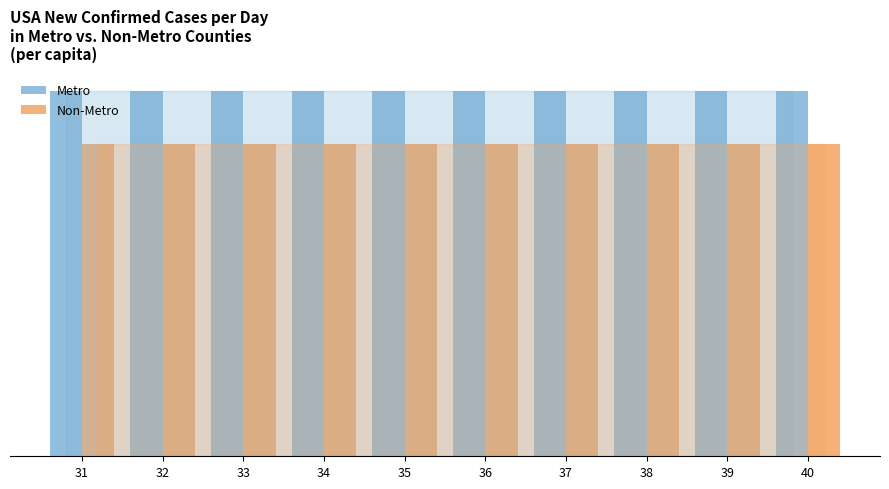

What are all the series names shown in the legend?

Metro, Non-Metro